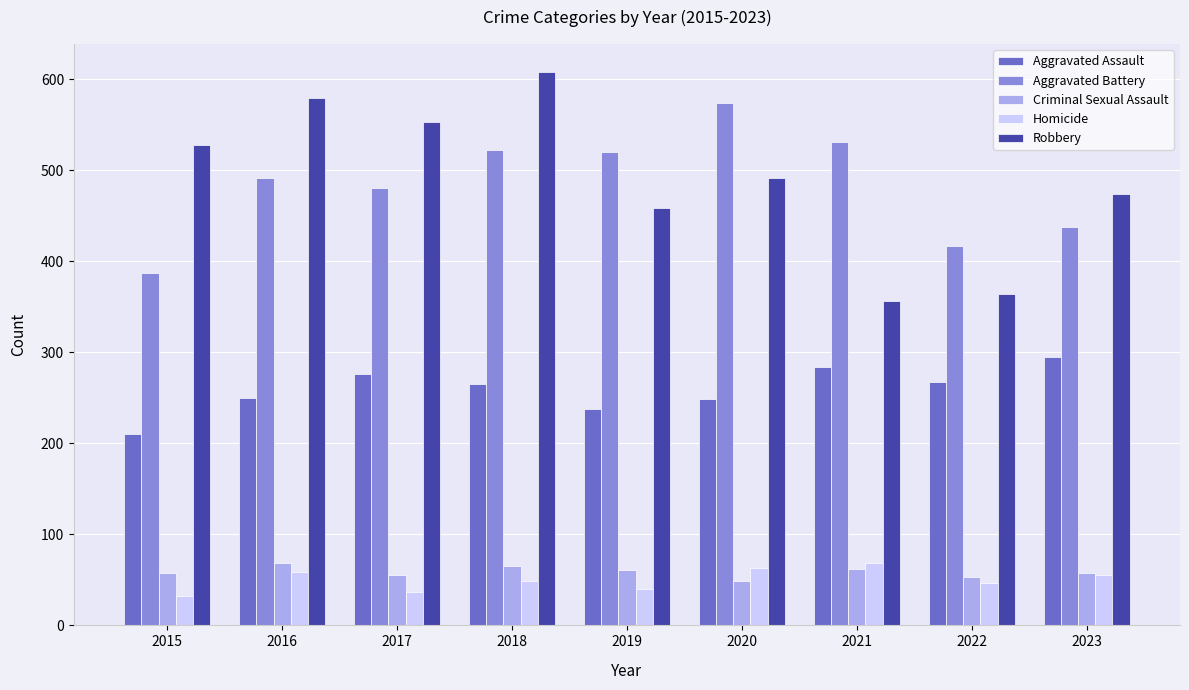

What is the total value across all series at 2020?

1426